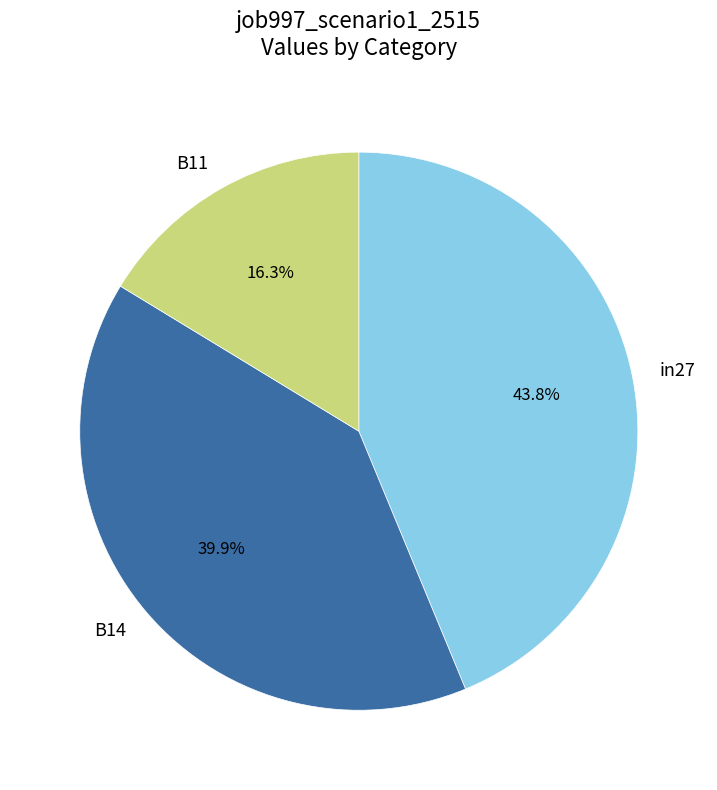

Which has a higher value, B14 or B11?

B14